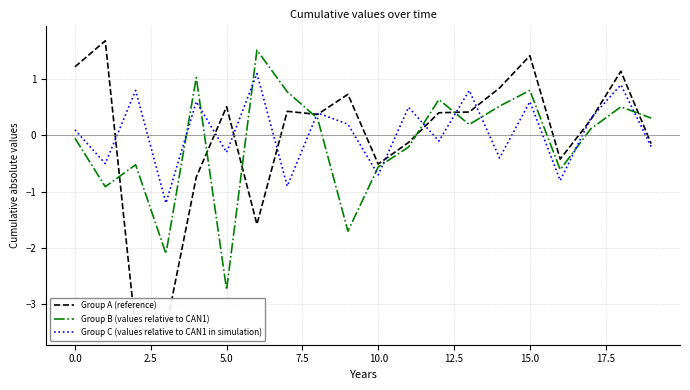

Is this an area chart (filled region under the line)?

No